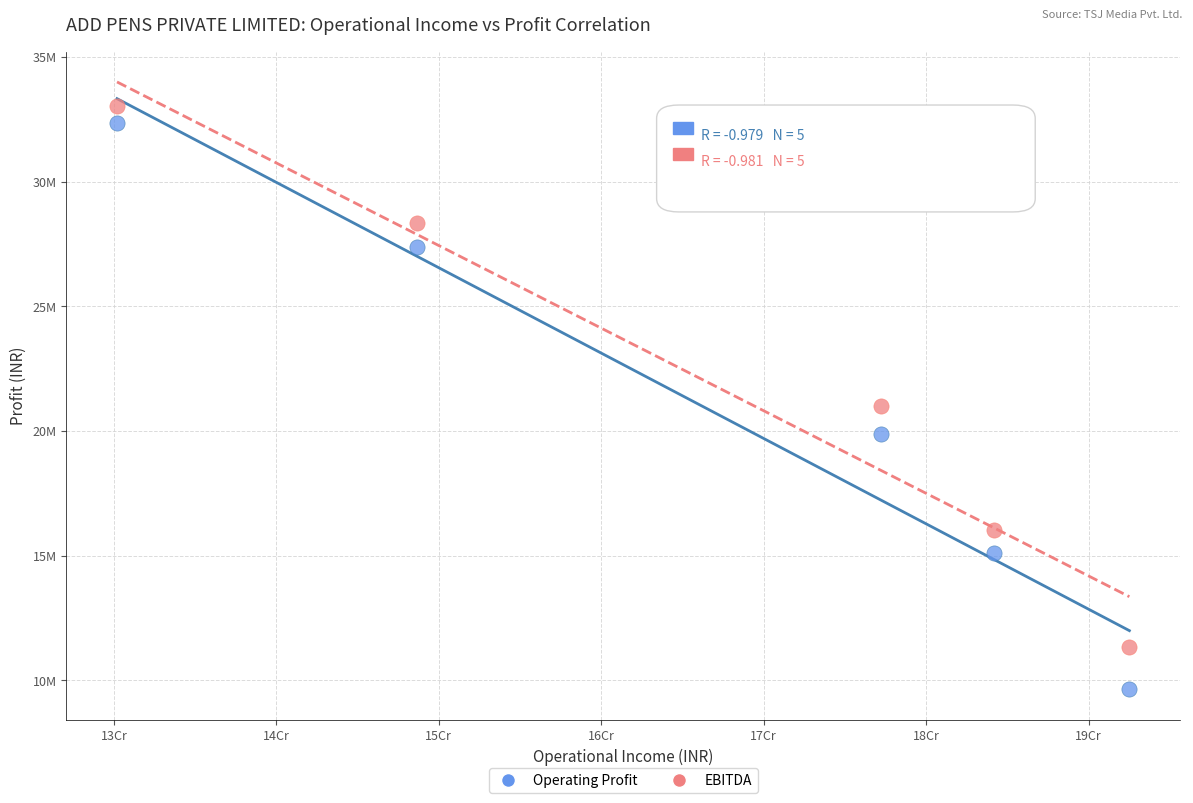

What are all the series names shown in the legend?

Operating Profit, EBITDA